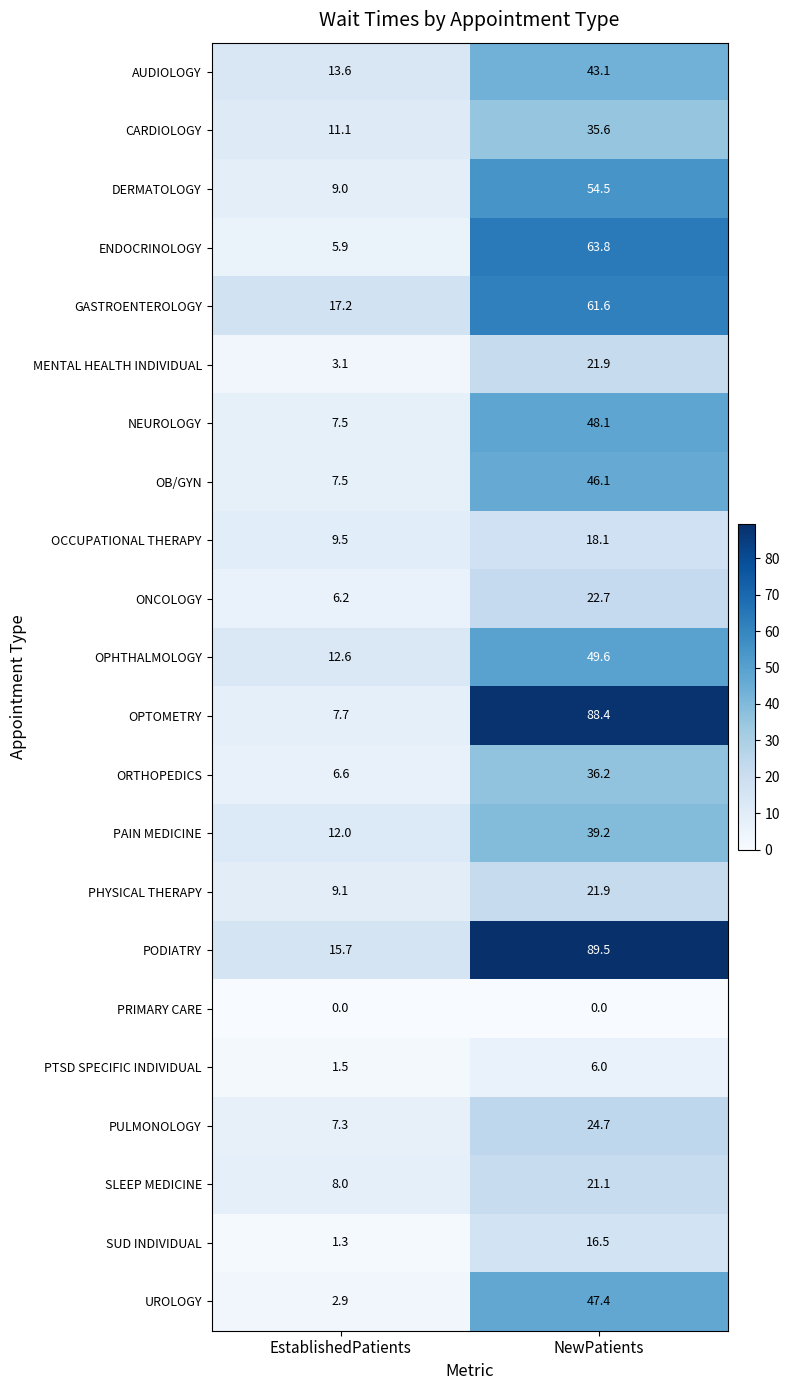

What is the difference between the highest and lowest values at EstablishedPatients?

17.2